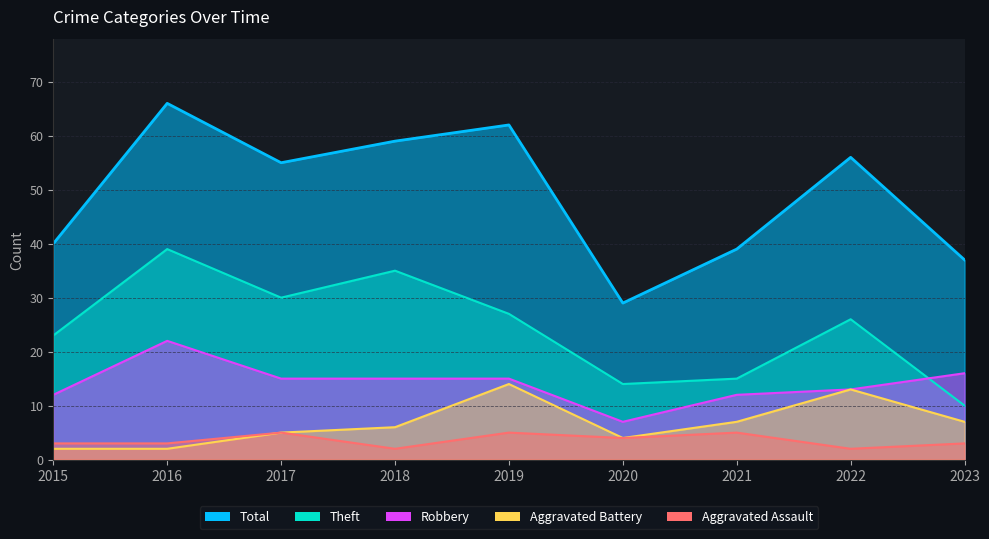

Where does the Robbery series first go above 15?

2016